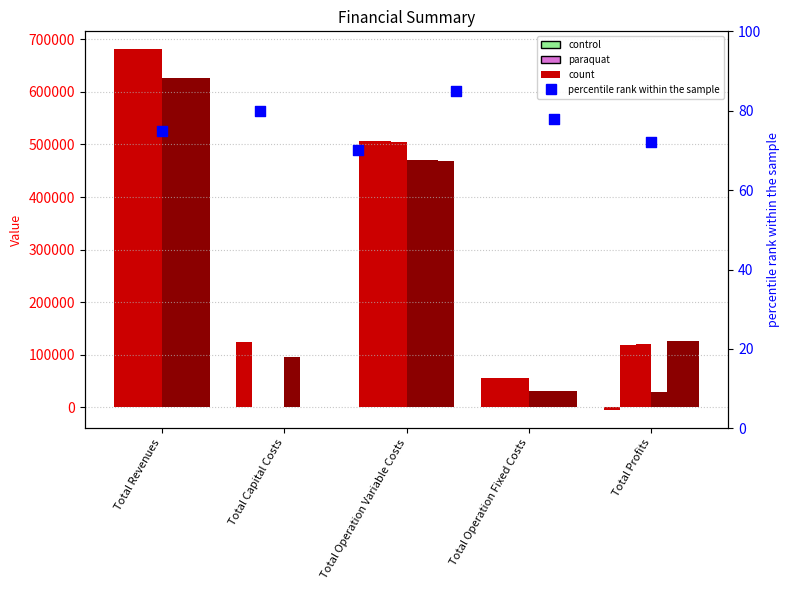

At how many categories does at least one series exceed 28198?

5